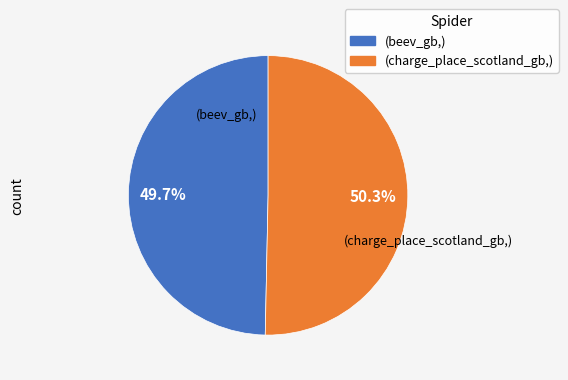

Does any single category account for the majority?

Yes